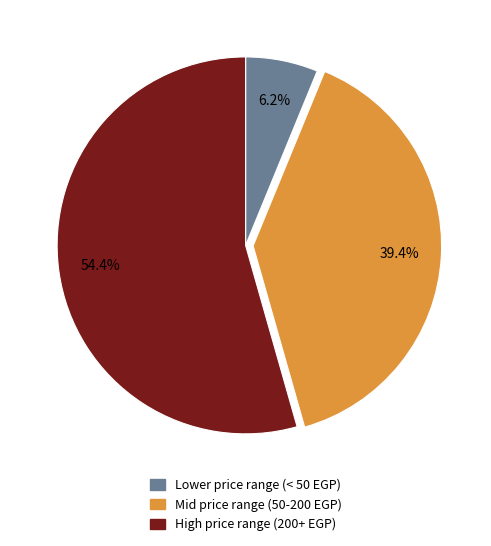

Is there any slice that represents more than half of the pie?

Yes